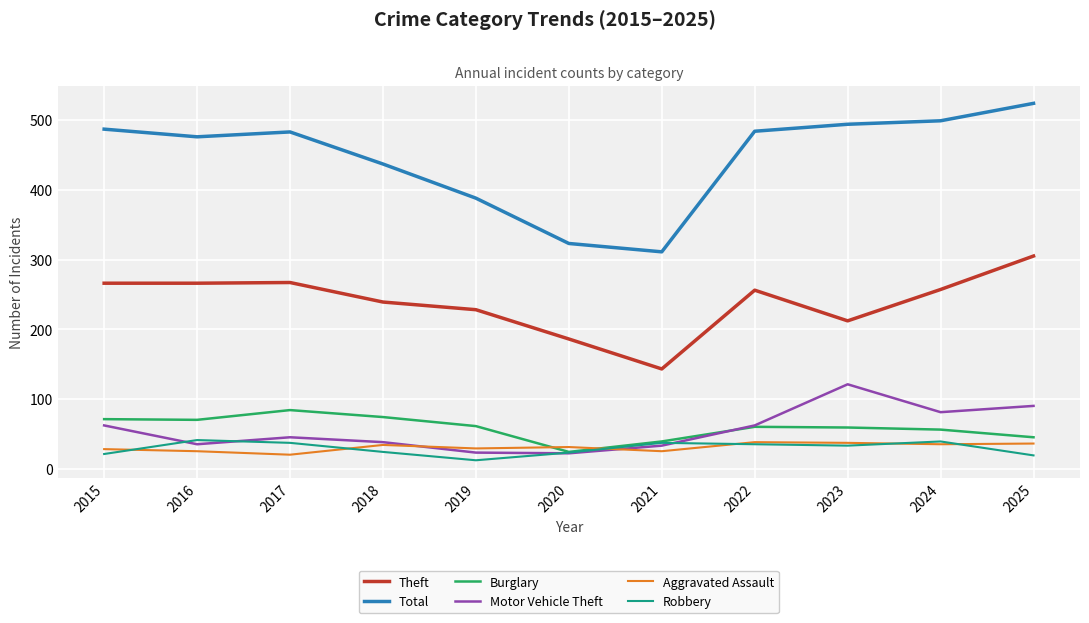

Which series changed the most between 2019 and 2023?

Total